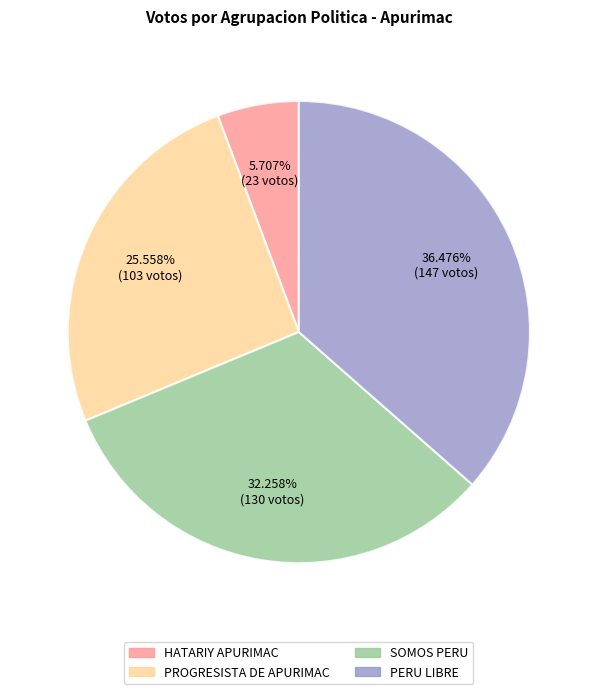

Is there a majority slice in this chart?

No